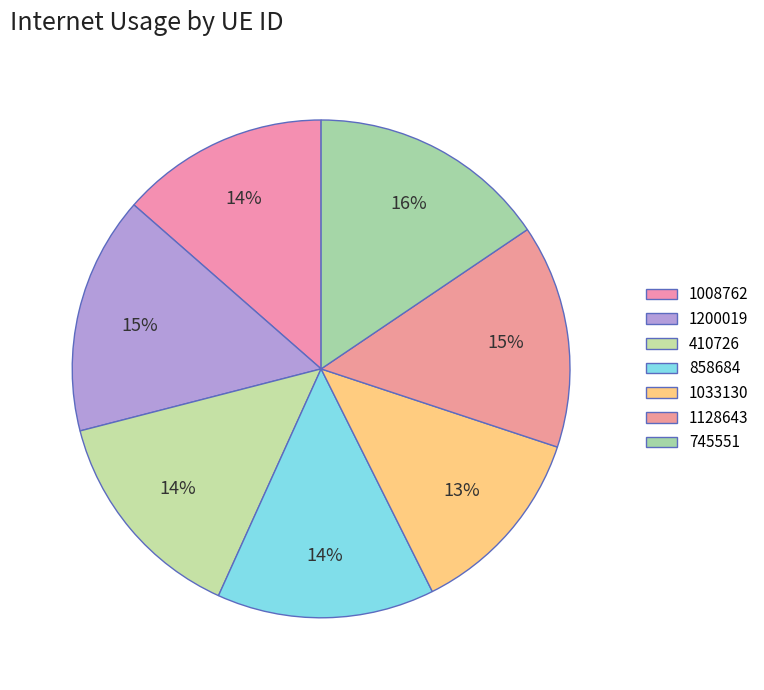

To the nearest percent, what percentage of the pie is 410726?

14%